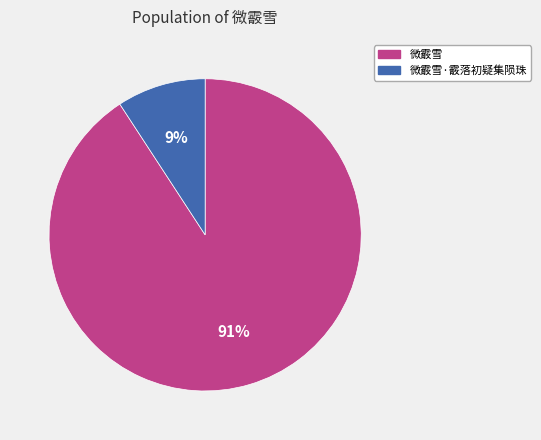

To the nearest percent, what is the average slice percentage?

50%